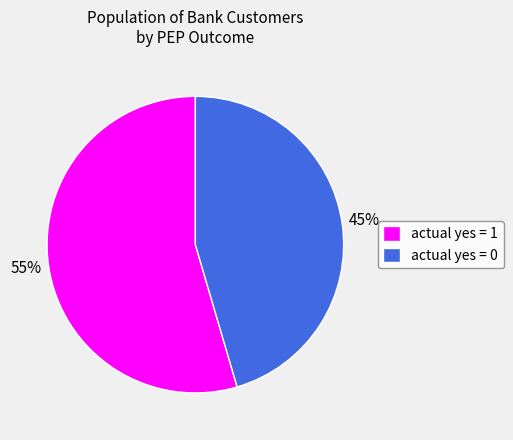

To the nearest percent, what percentage of the pie is actual yes = 0?

45%